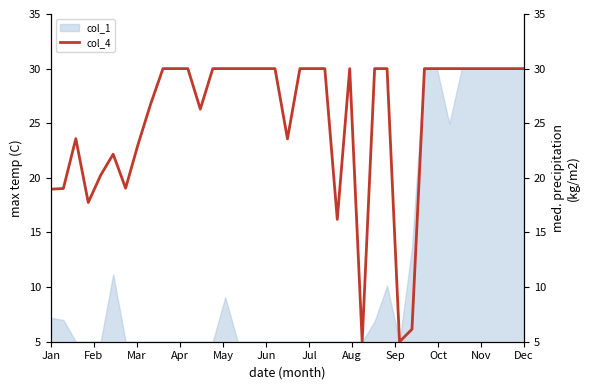

What is the lowest value of the col_1 series?

5.0